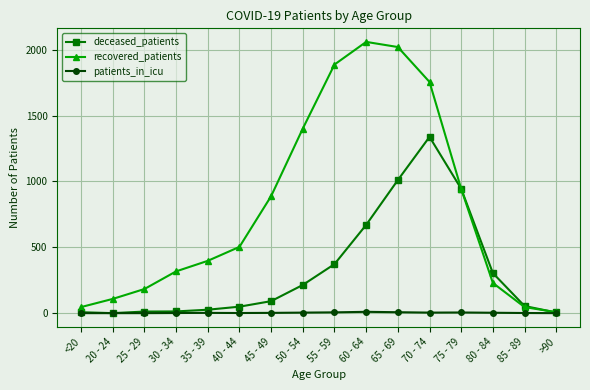

Rank the series by their maximum value, from highest to lowest.

recovered_patients, deceased_patients, patients_in_icu